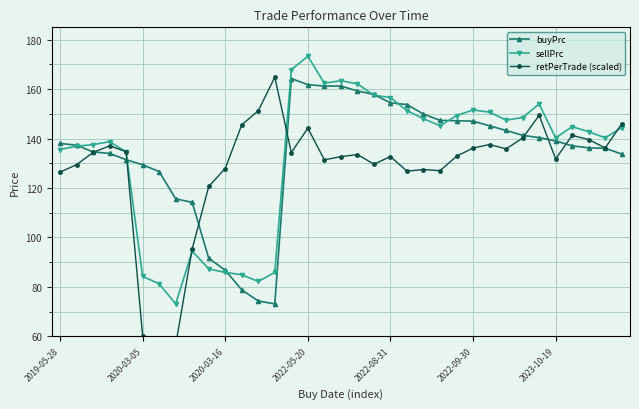

True or false: buyPrc has more than 0 points higher than both neighbors.

True